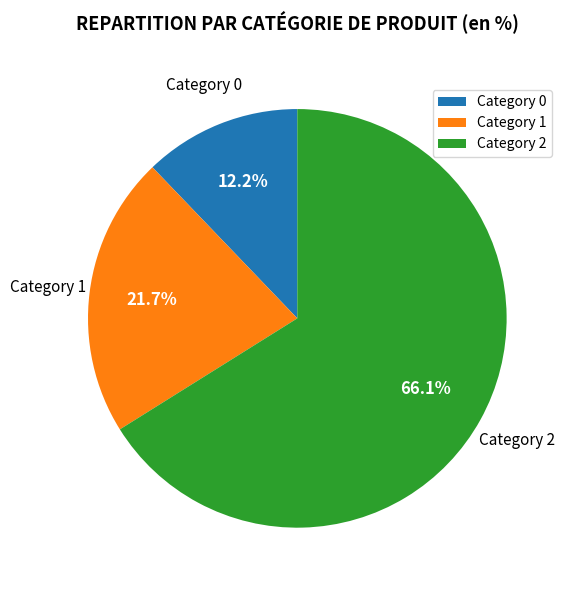

How much of the chart is everything except Category 1?

78.3%